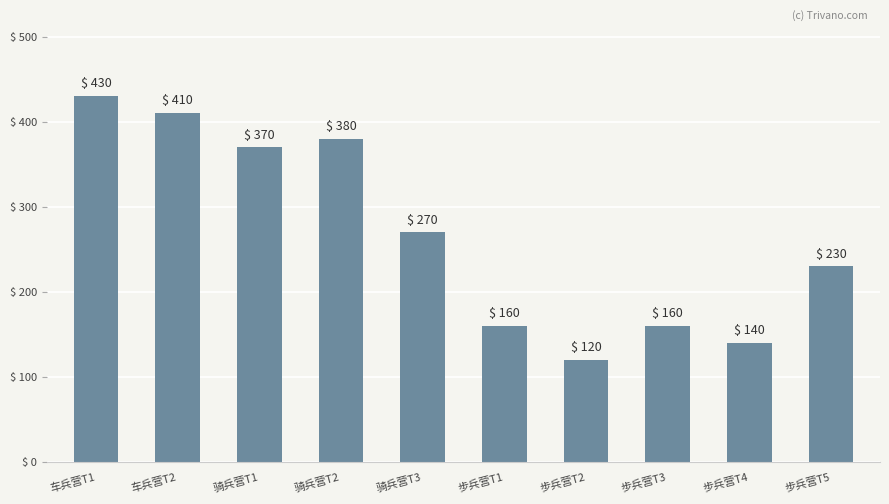

At which category does the chart reach its peak across all series?

车兵营T1